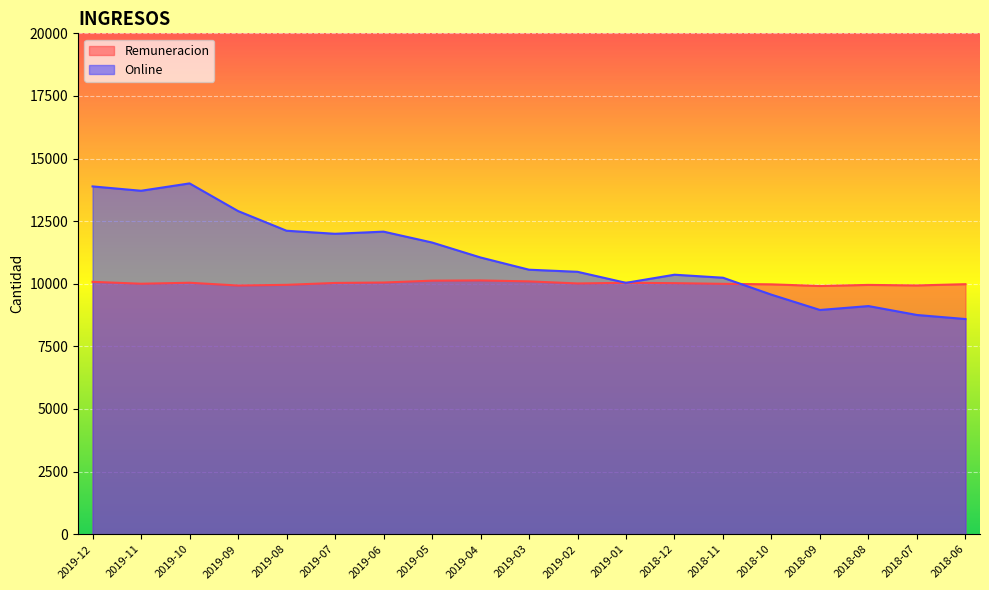

Which series has the largest range (max minus min)?

Online